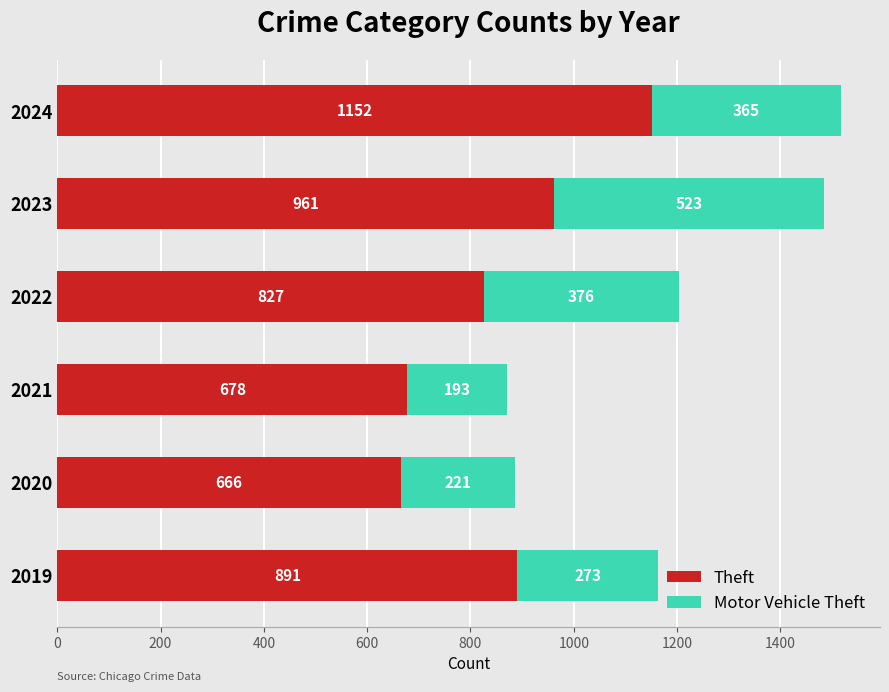

Rank the categories by Theft value from lowest to highest.

2020, 2021, 2022, 2019, 2023, 2024